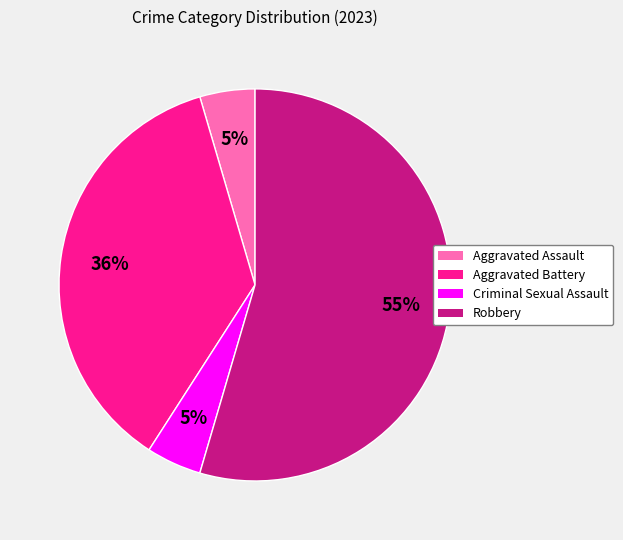

To the nearest percent, what is the combined percentage of Aggravated Battery and Aggravated Assault?

41%